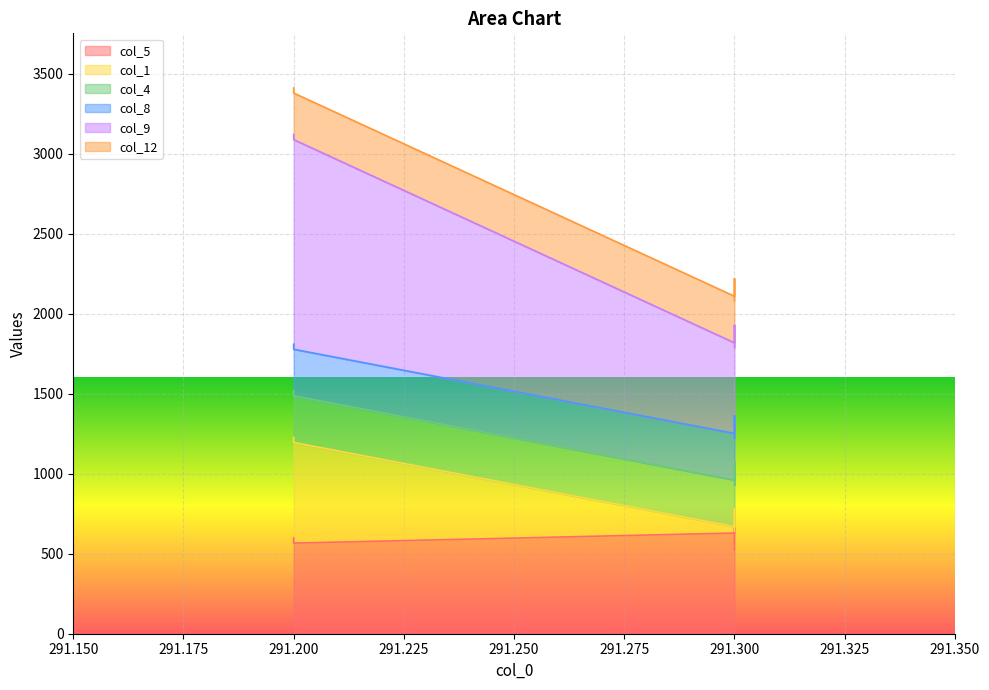

Is it true that col_1 equals 2085.0 at 291.200?

False